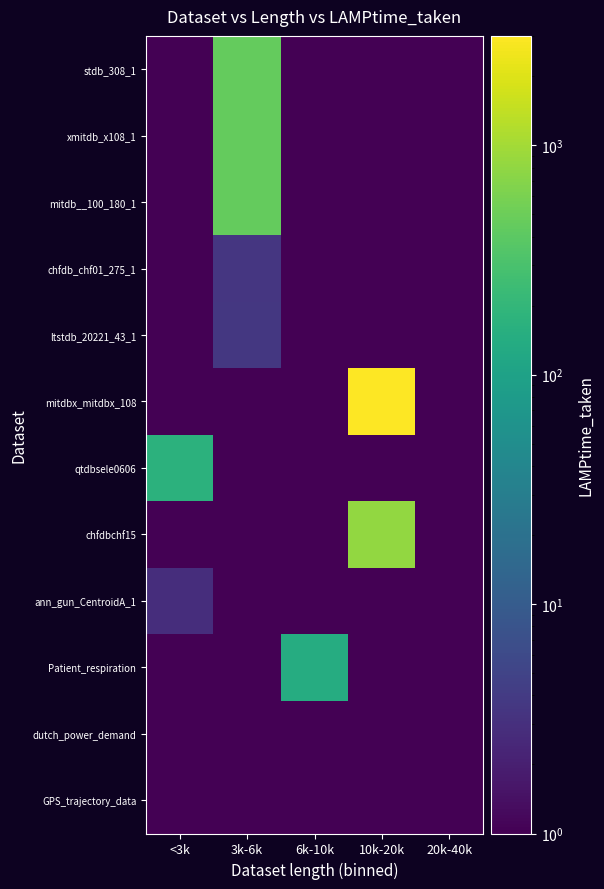

Rank the series by their maximum value, from lowest to highest.

dutch_power_demand, GPS_trajectory_data, ann_gun_CentroidA_1, chfdb_chf01_275_1, ltstdb_20221_43_1, Patient_respiration, qtdbsele0606, mitdb__100_180_1, stdb_308_1, xmitdb_x108_1, chfdbchf15, mitdbx_mitdbx_108